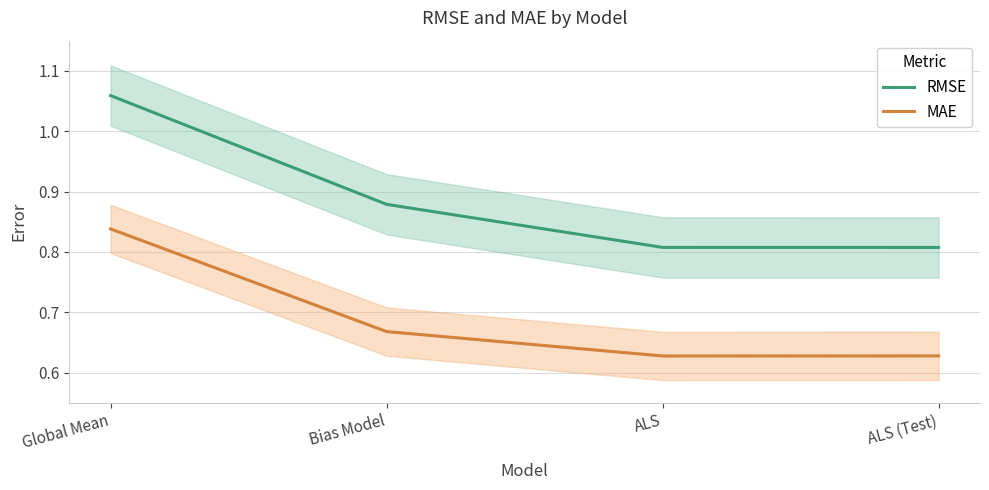

Reading left to right, what are all the values shown in this chart?

RMSE: Global Mean=1.1	Bias Model=0.9	ALS=0.8	ALS (Test)=0.8
MAE: Global Mean=0.8	Bias Model=0.7	ALS=0.6	ALS (Test)=0.6